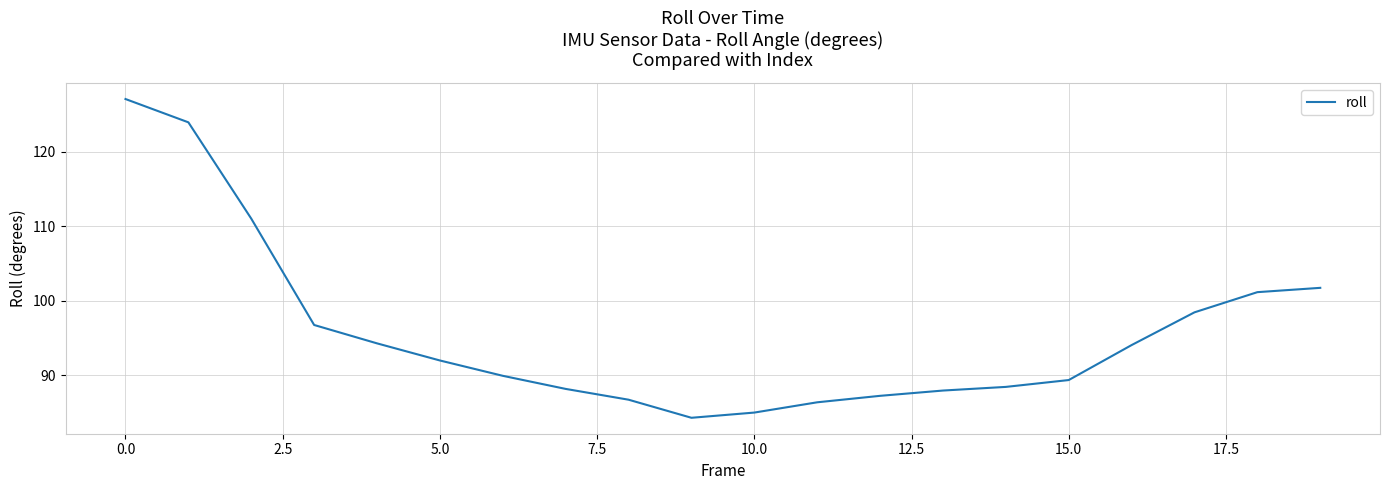

What is the maximum value shown in the chart?

127.1